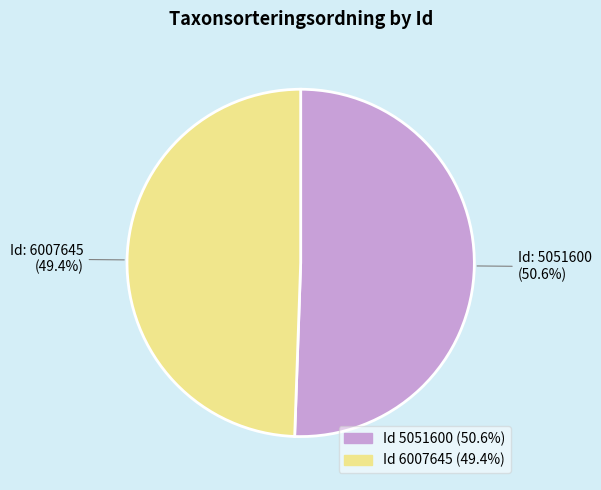

Does any single category account for the majority?

Yes